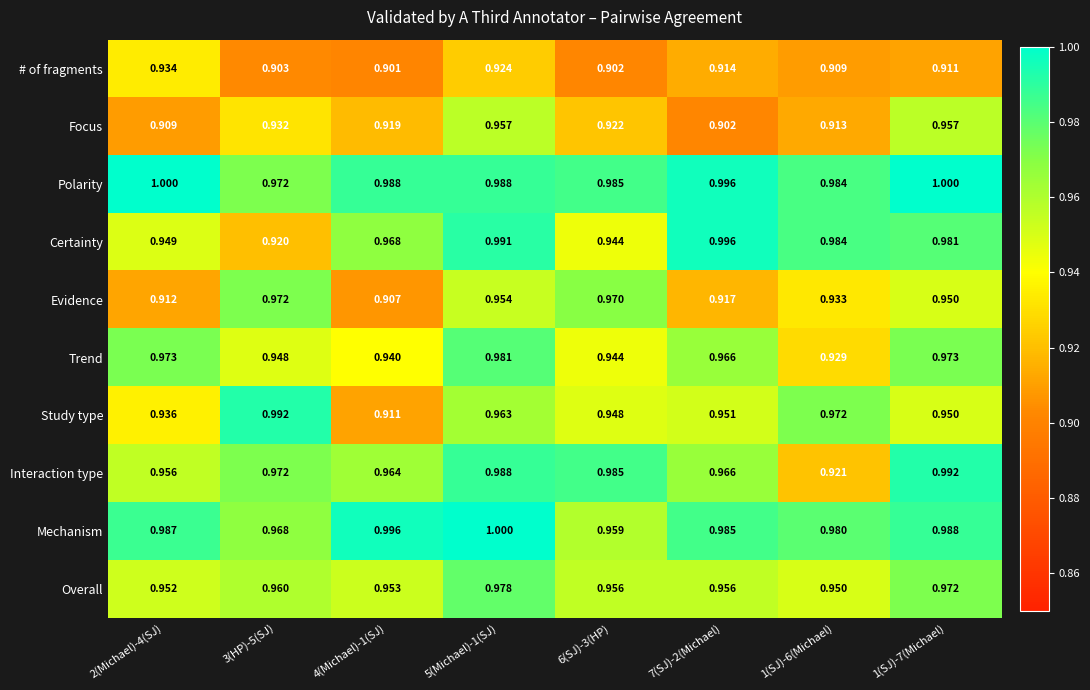

What is the spread (max minus min) of values at 1(SJ)-7(Michael)?

0.1